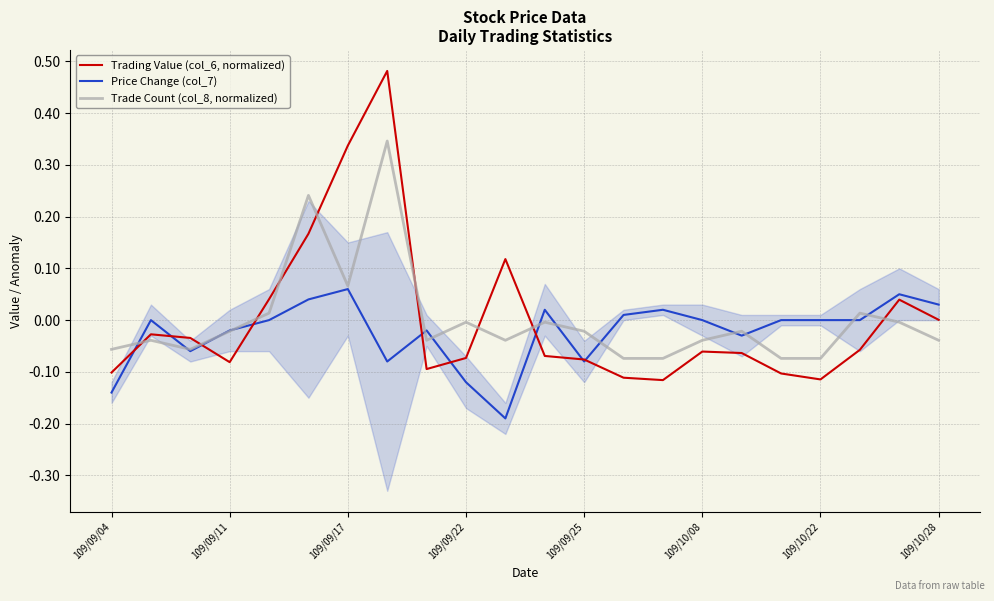

Reading left to right, transcribe all the data shown in this chart.

Price Change (col_7): -0.1	0.0	-0.1	-0.0	0.0	0.0	0.1	-0.1	-0.0	-0.1	-0.2	0.0	-0.1	0.0	0.0	0.0	-0.0	0.0	0.0	0.0	0.1	0.0
Trading Value (col_6, normalized): -0.1	-0.0	-0.0	-0.1	0.0	0.2	0.3	0.5	-0.1	-0.1	0.1	-0.1	-0.1	-0.1	-0.1	-0.1	-0.1	-0.1	-0.1	-0.1	0.0	0.0
Trade Count (col_8, normalized): -0.1	-0.0	-0.1	-0.0	0.0	0.2	0.1	0.3	-0.0	-0.0	-0.0	-0.0	-0.0	-0.1	-0.1	-0.0	-0.0	-0.1	-0.1	0.0	-0.0	-0.0